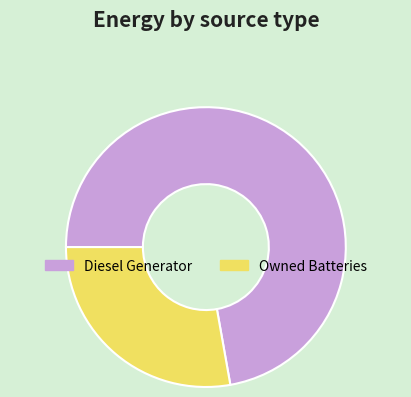

Is the sum of Owned Batteries and Diesel Generator greater than half?

Yes